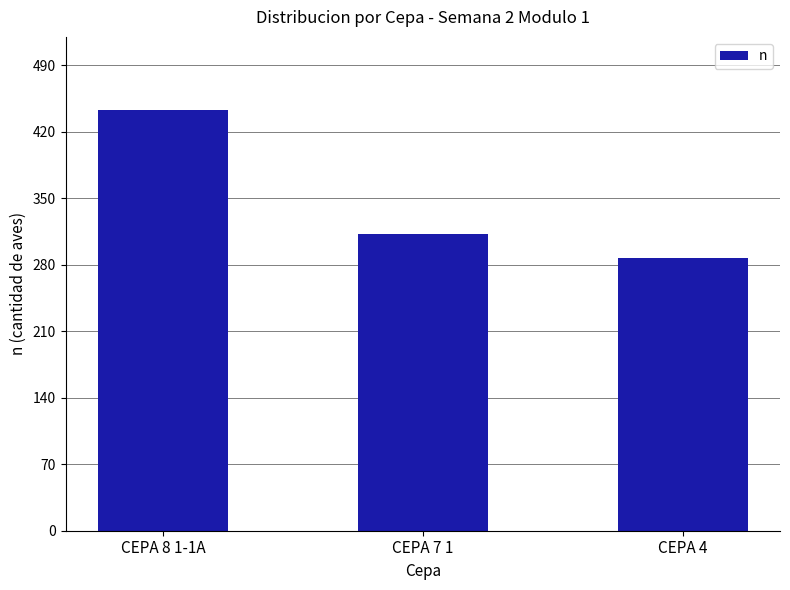

What is the maximum value shown in the chart?

443